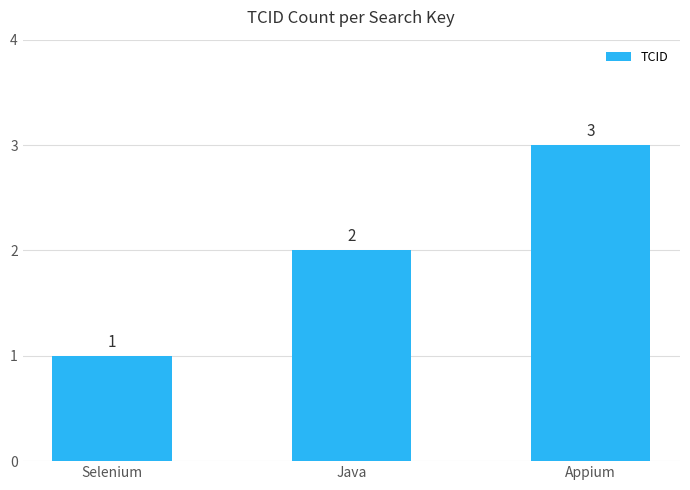

Rank the categories by value from lowest to highest.

Selenium, Java, Appium